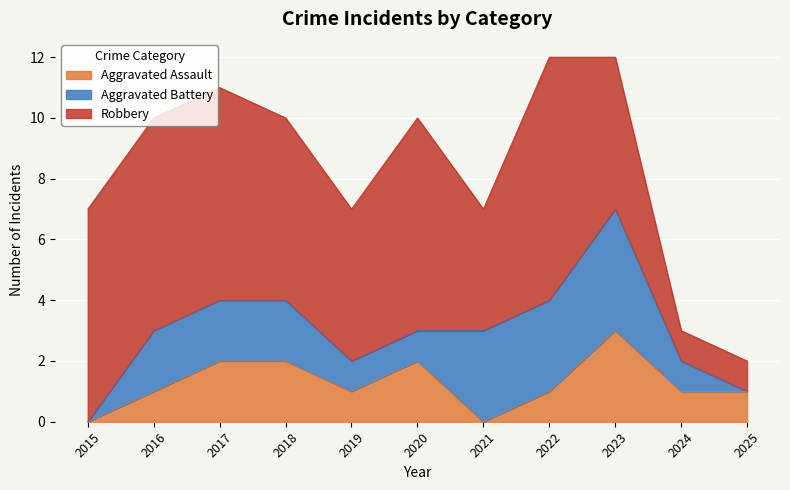

Which series has the largest range (max minus min)?

Robbery